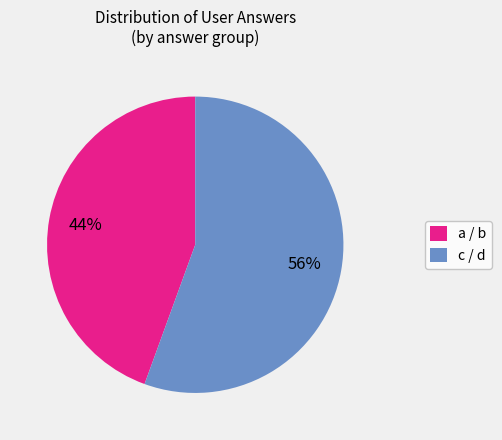

How many segments does this pie chart have?

2